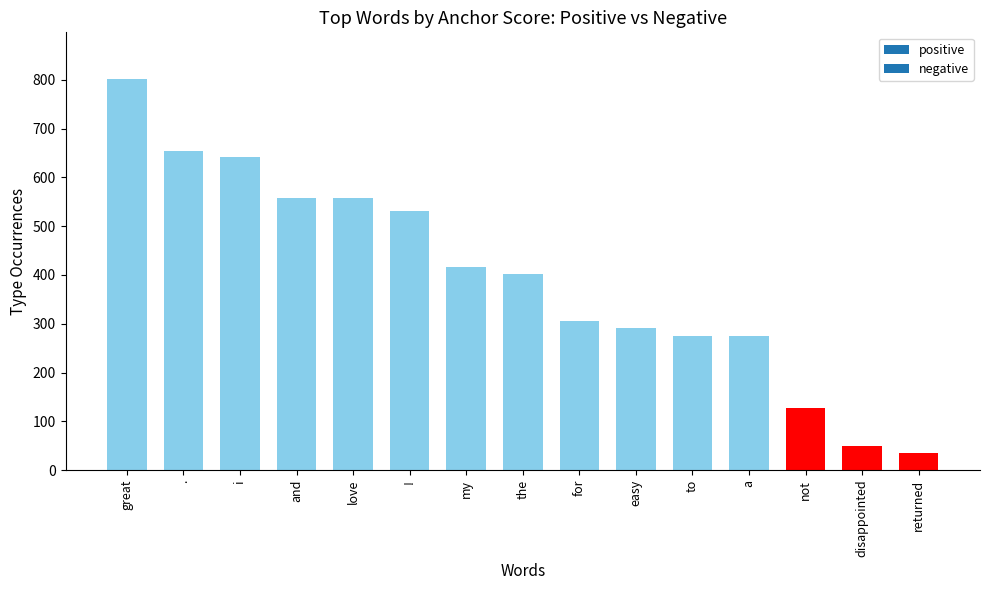

At which category does the chart reach its peak across all series?

great